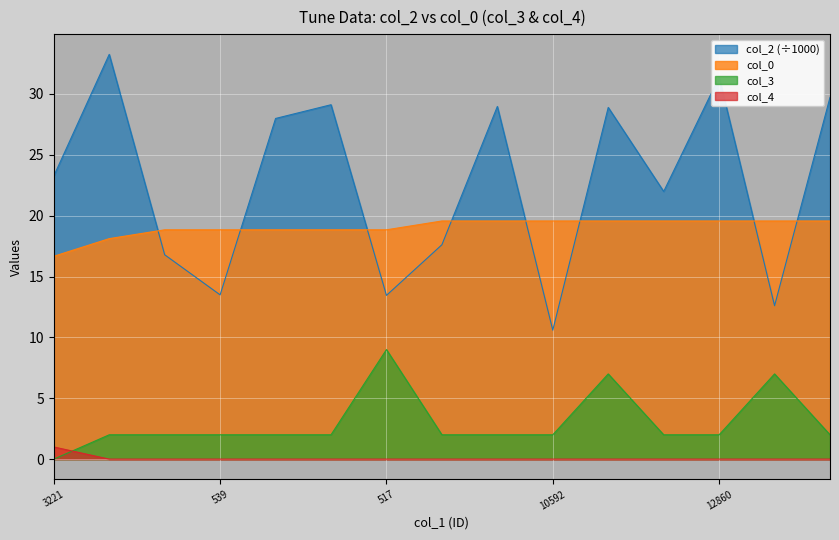

How many data points in col_4 are above 0?

1